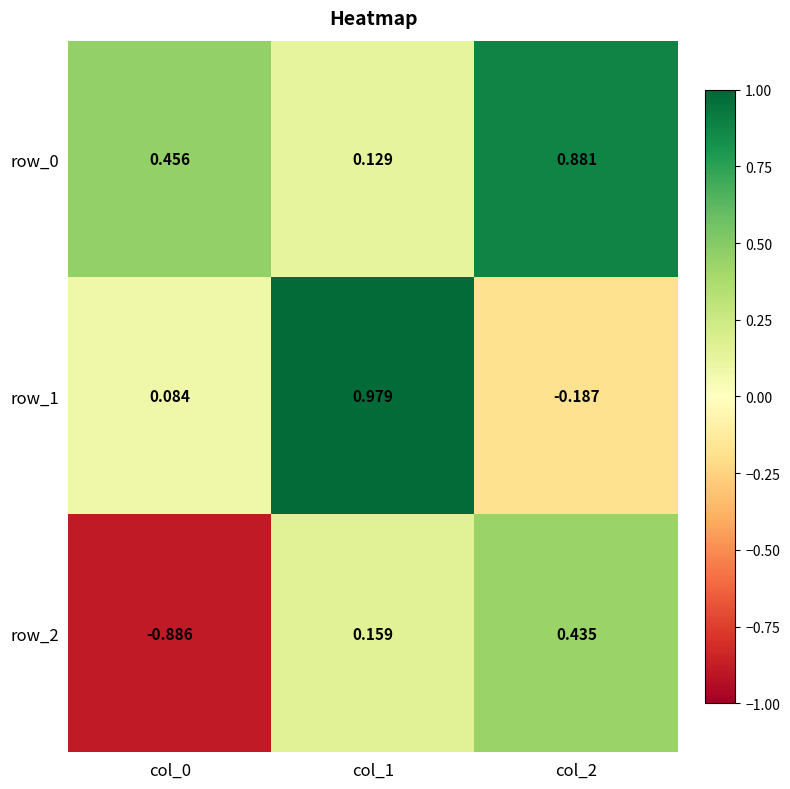

Where is row_1 nearest to the value 0?

col_0